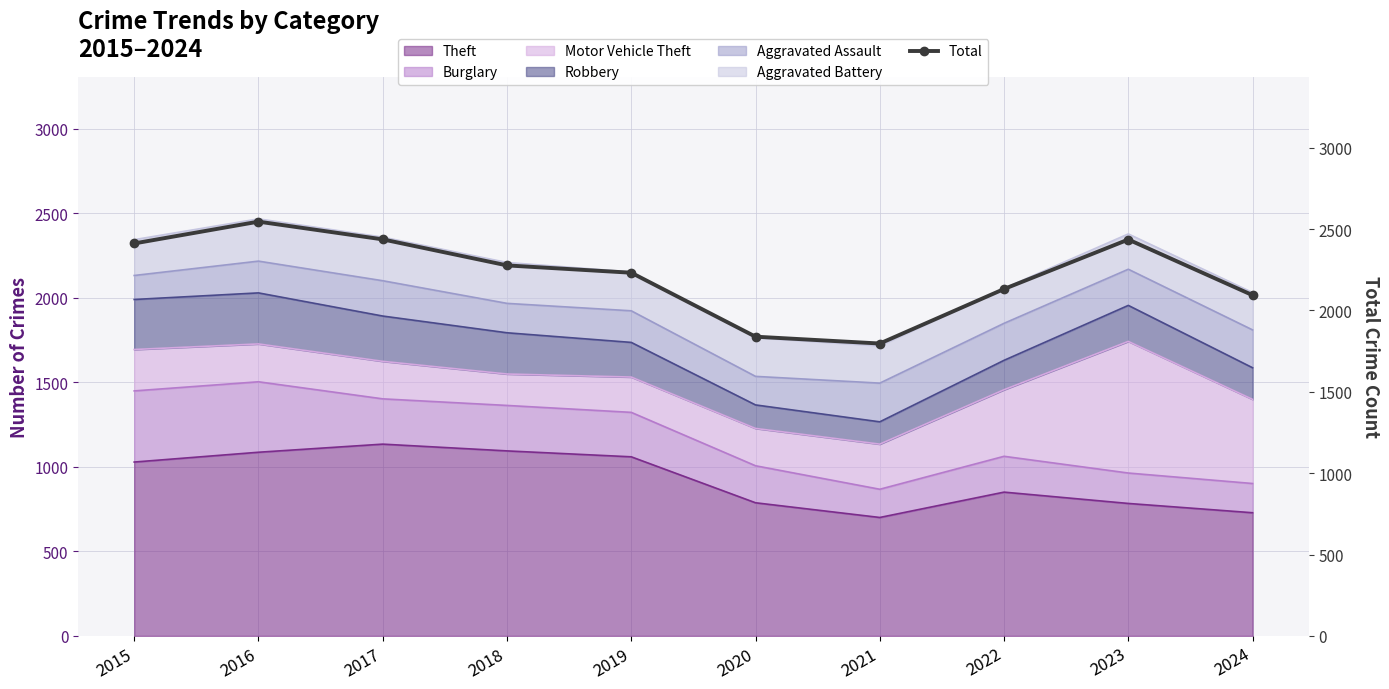

Rank the categories by value from highest to lowest.

2016, 2017, 2023, 2015, 2018, 2019, 2022, 2024, 2020, 2021